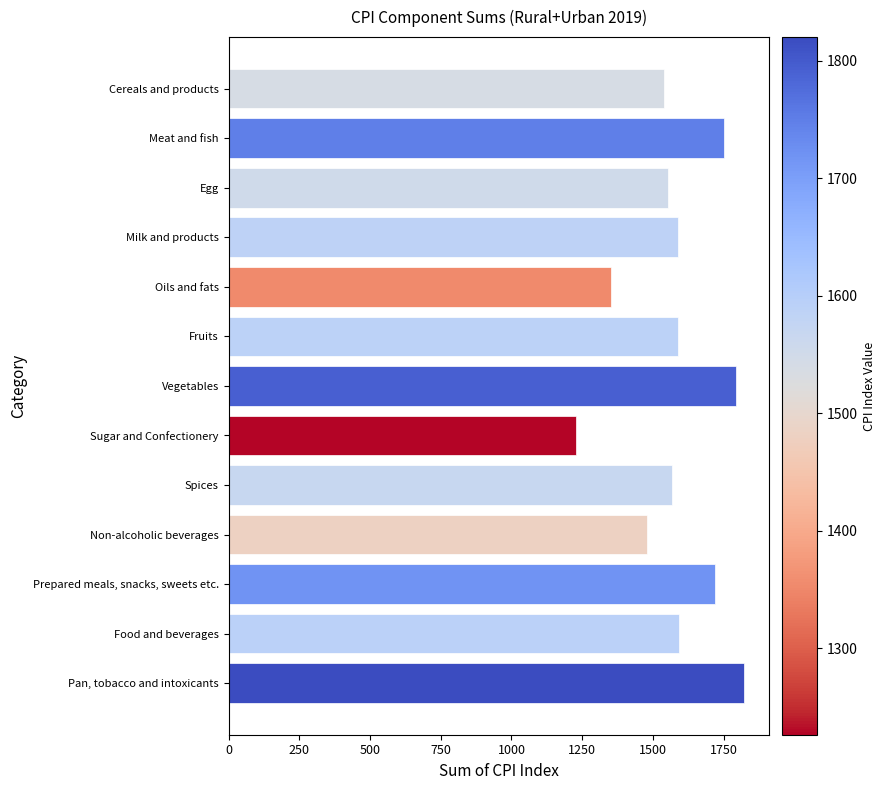

Rank the categories by value from lowest to highest.

Sugar and Confectionery, Oils and fats, Non-alcoholic beverages, Cereals and products, Egg, Spices, Milk and products, Fruits, Food and beverages, Prepared meals, snacks, sweets etc., Meat and fish, Vegetables, Pan, tobacco and intoxicants